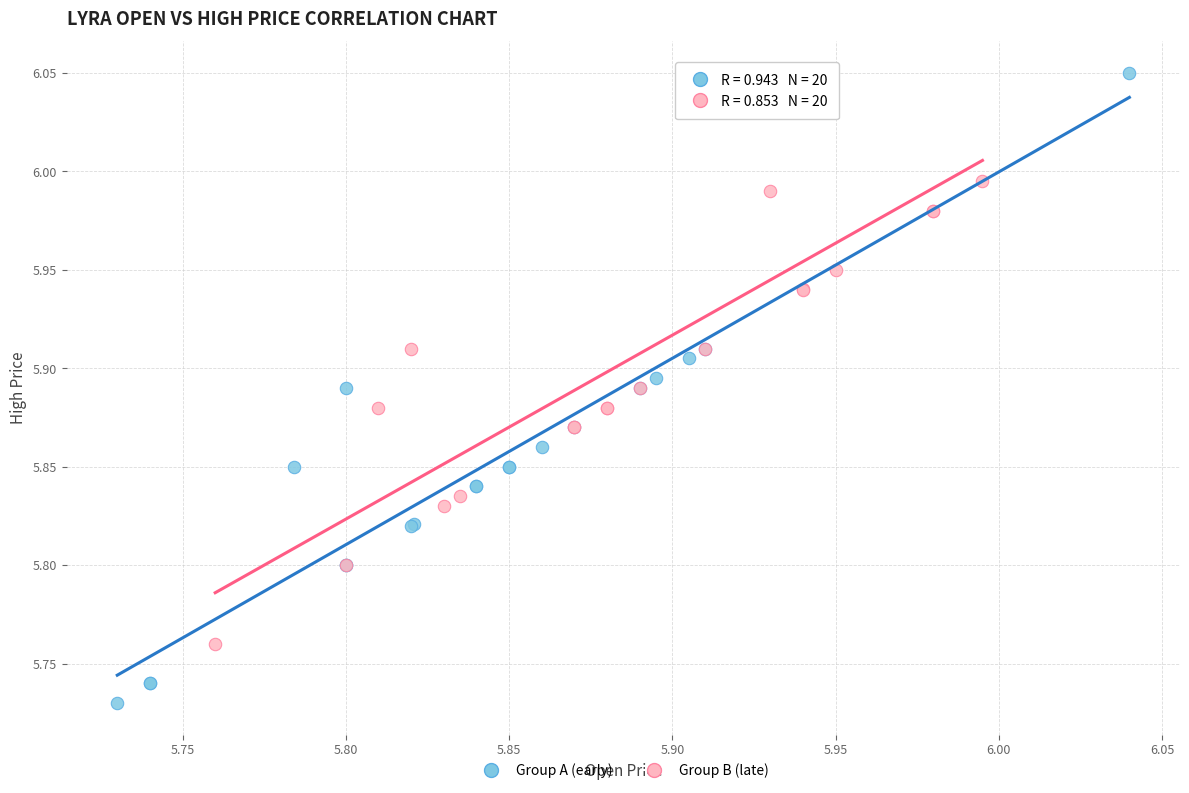

Which series has the largest Y range (max minus min)?

Group A (early)